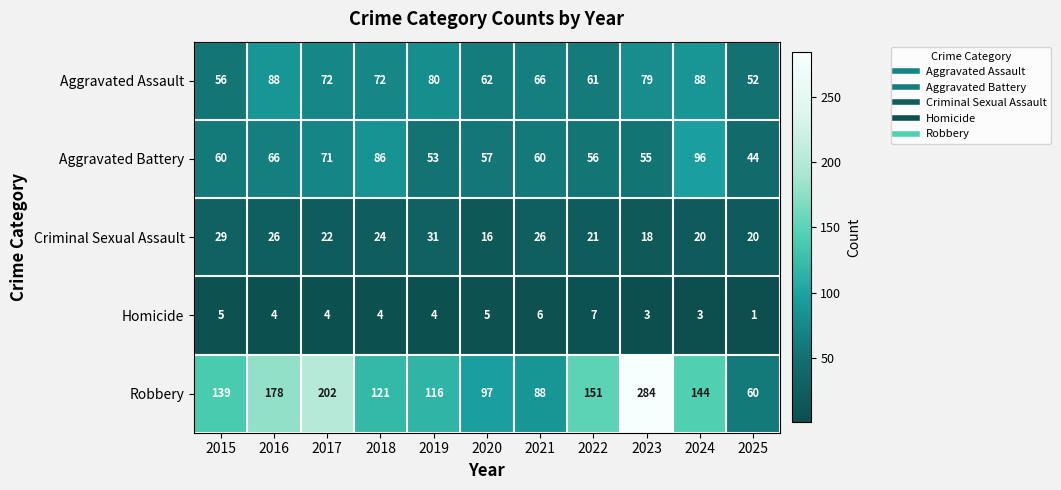

Which series has the widest spread of values?

Robbery